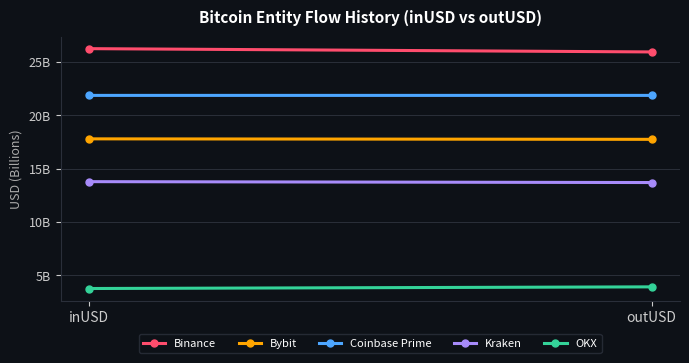

What is the minimum value for Coinbase Prime?

21.9